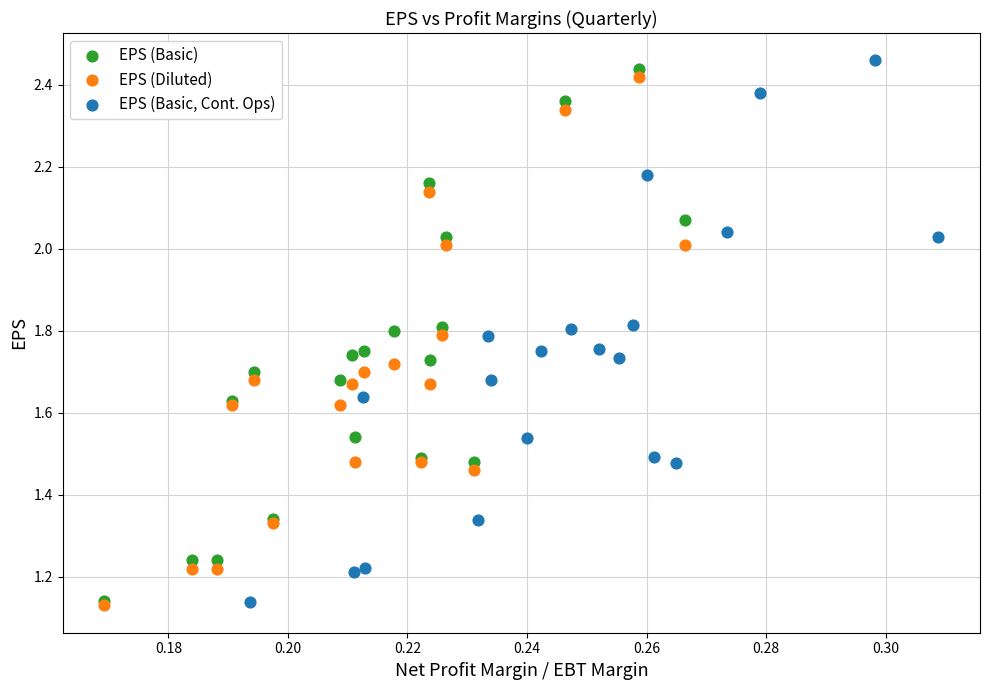

What are all the series names shown in the legend?

EPS (Basic), EPS (Diluted), EPS (Basic, Cont. Ops)